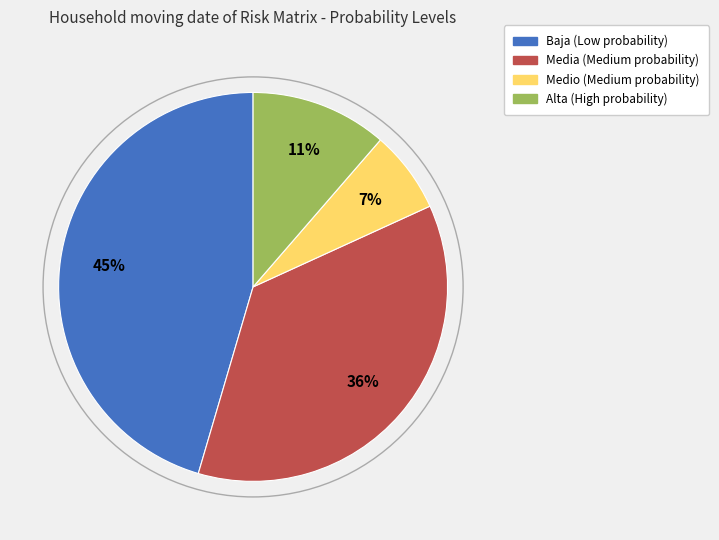

To the nearest percent, what is the average slice percentage?

25%